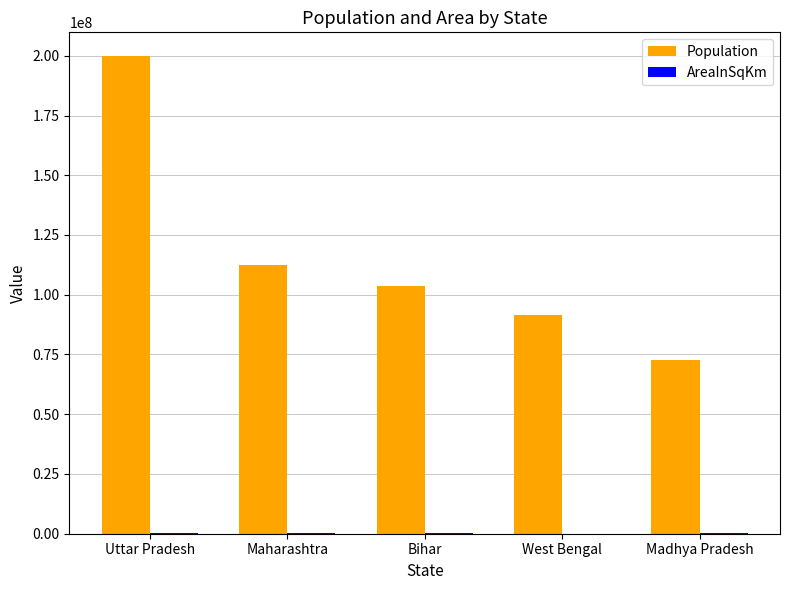

True or false: Population has a value of 73650370 at Maharashtra.

False